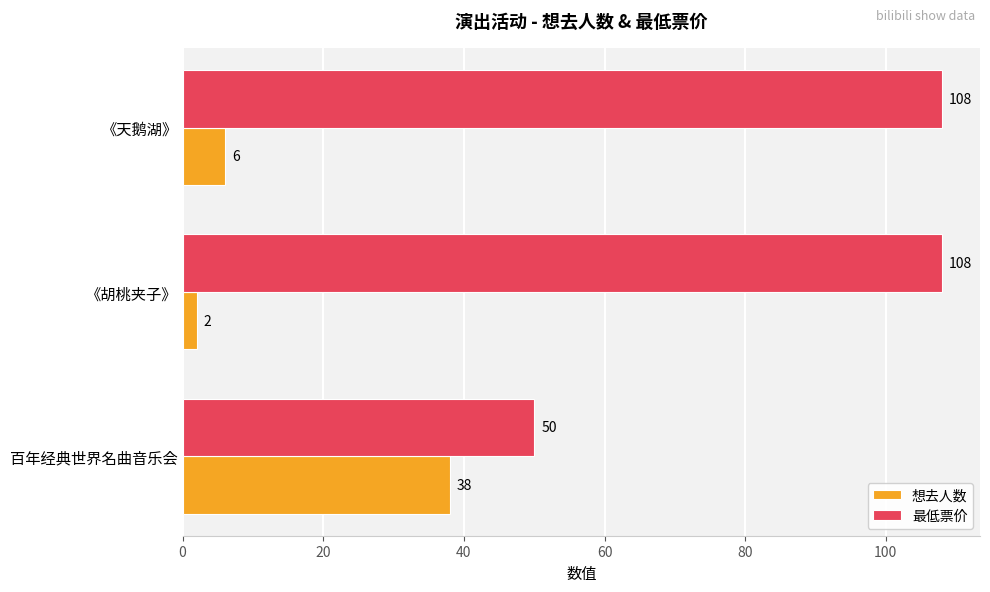

At which label does 想去人数 reach its minimum?

《胡桃夹子》